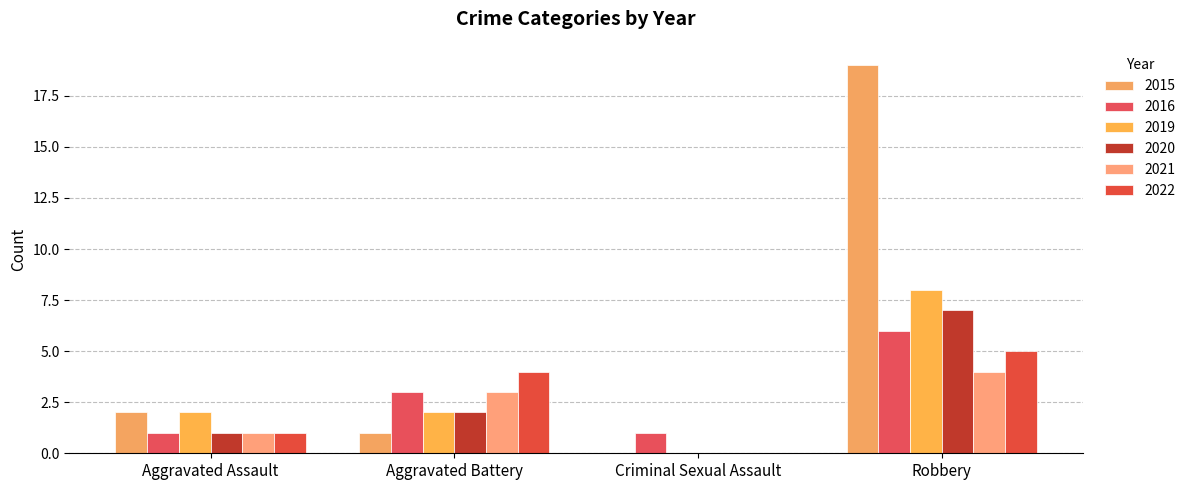

What is the spread (max minus min) of values at Aggravated Battery?

3